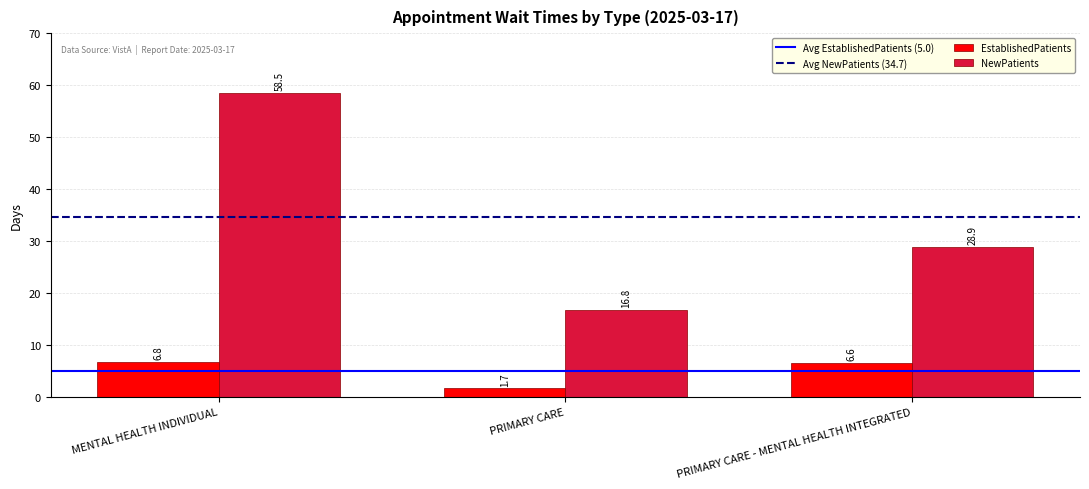

Rank the series at PRIMARY CARE - MENTAL HEALTH INTEGRATED from highest to lowest value.

NewPatients, EstablishedPatients